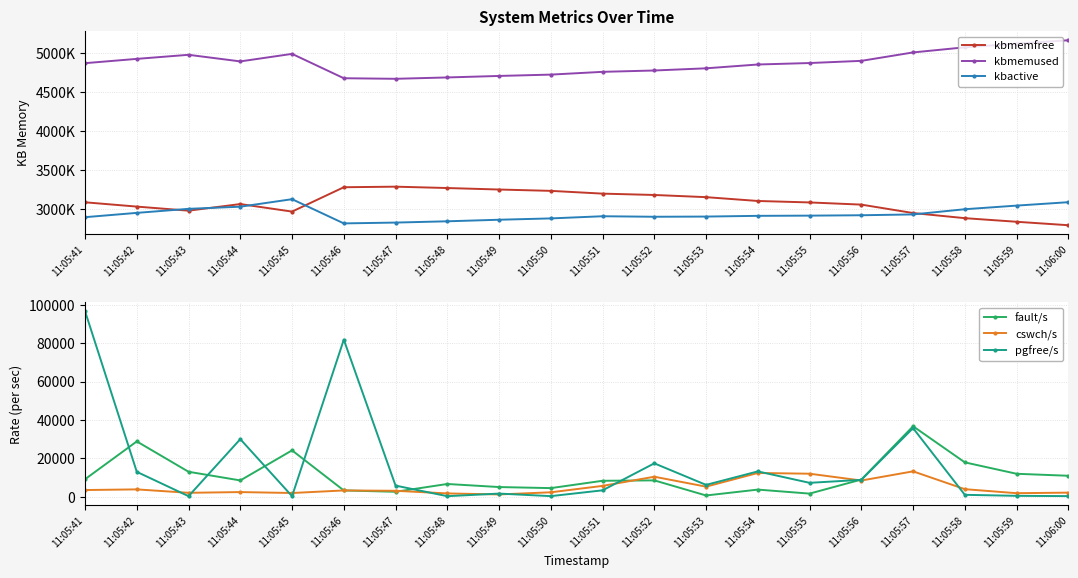

Reading left to right, list all the values displayed in this chart.

kbmemfree: 11:05:41=3086260	11:05:42=3031140	11:05:43=2978812	11:05:44=3063576	11:05:45=2966932	11:05:46=3279600	11:05:47=3286844	11:05:48=3269452	11:05:49=3250216	11:05:50=3233072	11:05:51=3197488	11:05:52=3180260	11:05:53=3152276	11:05:54=3103256	11:05:55=3084516	11:05:56=3056544	11:05:57=2948384	11:05:58=2882636	11:05:59=2836368	11:06:00=2792016
kbmemused: 11:05:41=4872060	11:05:42=4927180	11:05:43=4979508	11:05:44=4894744	11:05:45=4991388	11:05:46=4678720	11:05:47=4671476	11:05:48=4688868	11:05:49=4708104	11:05:50=4725248	11:05:51=4760832	11:05:52=4778060	11:05:53=4806044	11:05:54=4855064	11:05:55=4873804	11:05:56=4901776	11:05:57=5009936	11:05:58=5075684	11:05:59=5121952	11:06:00=5166304
kbactive: 11:05:41=2895192	11:05:42=2950496	11:05:43=3002328	11:05:44=3029804	11:05:45=3126164	11:05:46=2815412	11:05:47=2825956	11:05:48=2842448	11:05:49=2862408	11:05:50=2879464	11:05:51=2907264	11:05:52=2900616	11:05:53=2903064	11:05:54=2912432	11:05:55=2915044	11:05:56=2920008	11:05:57=2930532	11:05:58=2997364	11:05:59=3043836	11:06:00=3087580
fault/s: 11:05:41=9120	11:05:42=28811	11:05:43=12999	11:05:44=8489	11:05:45=24149	11:05:46=3277	11:05:47=2576	11:05:48=6639	11:05:49=5043	11:05:50=4487	11:05:51=8307	11:05:52=8516	11:05:53=651	11:05:54=3717	11:05:55=1624	11:05:56=8947	11:05:57=36700	11:05:58=17900	11:05:59=11955	11:06:00=10921
cswch/s: 11:05:41=3484	11:05:42=3824	11:05:43=2045	11:05:44=2424	11:05:45=1941	11:05:46=3274	11:05:47=3094	11:05:48=1722	11:05:49=1193	11:05:50=2305	11:05:51=5645	11:05:52=10418	11:05:53=5247	11:05:54=12374	11:05:55=11990	11:05:56=8444	11:05:57=13219	11:05:58=3935	11:05:59=1840	11:06:00=2132
pgfree/s: 11:05:41=96629	11:05:42=12968	11:05:43=289	11:05:44=29995	11:05:45=288	11:05:46=81810	11:05:47=5796	11:05:48=287	11:05:49=1636	11:05:50=315	11:05:51=3332	11:05:52=17390	11:05:53=6172	11:05:54=13188	11:05:55=7239	11:05:56=8796	11:05:57=35727	11:05:58=993	11:05:59=470	11:06:00=318